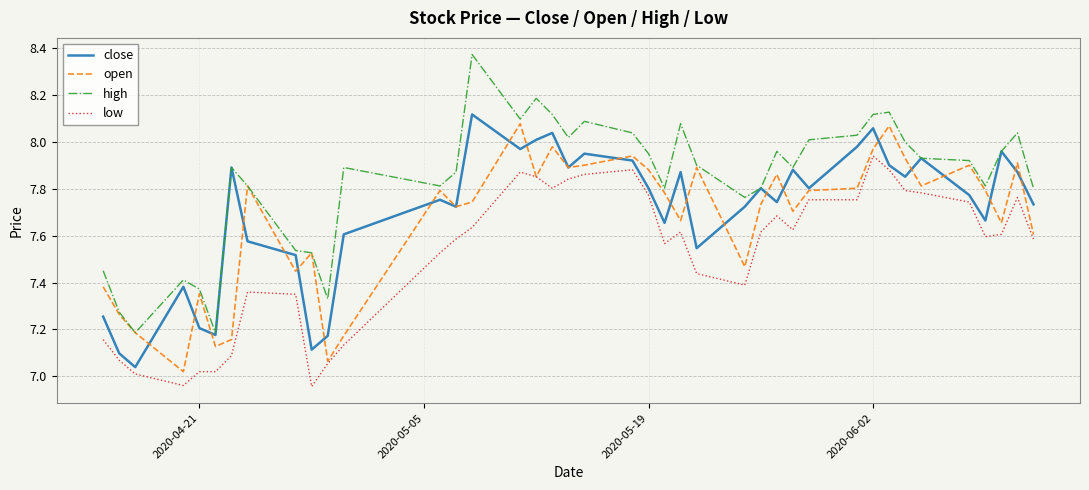

Which series has the widest spread of values?

high